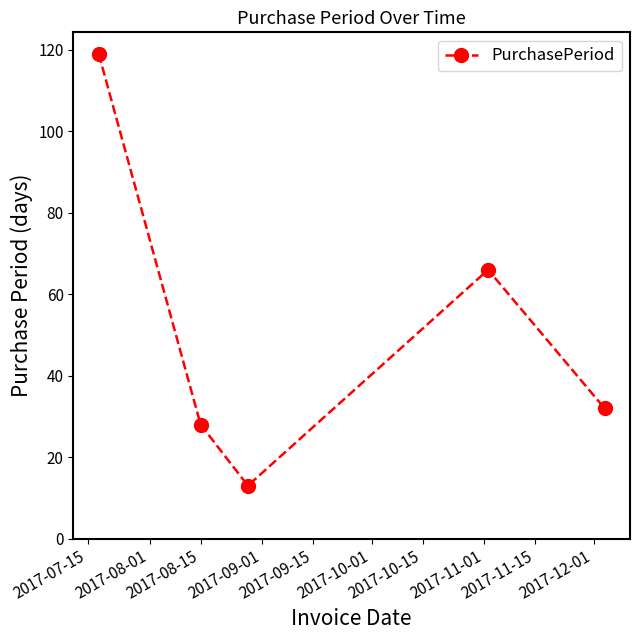

How many interior local peaks (higher than both neighbors) does the data have?

1